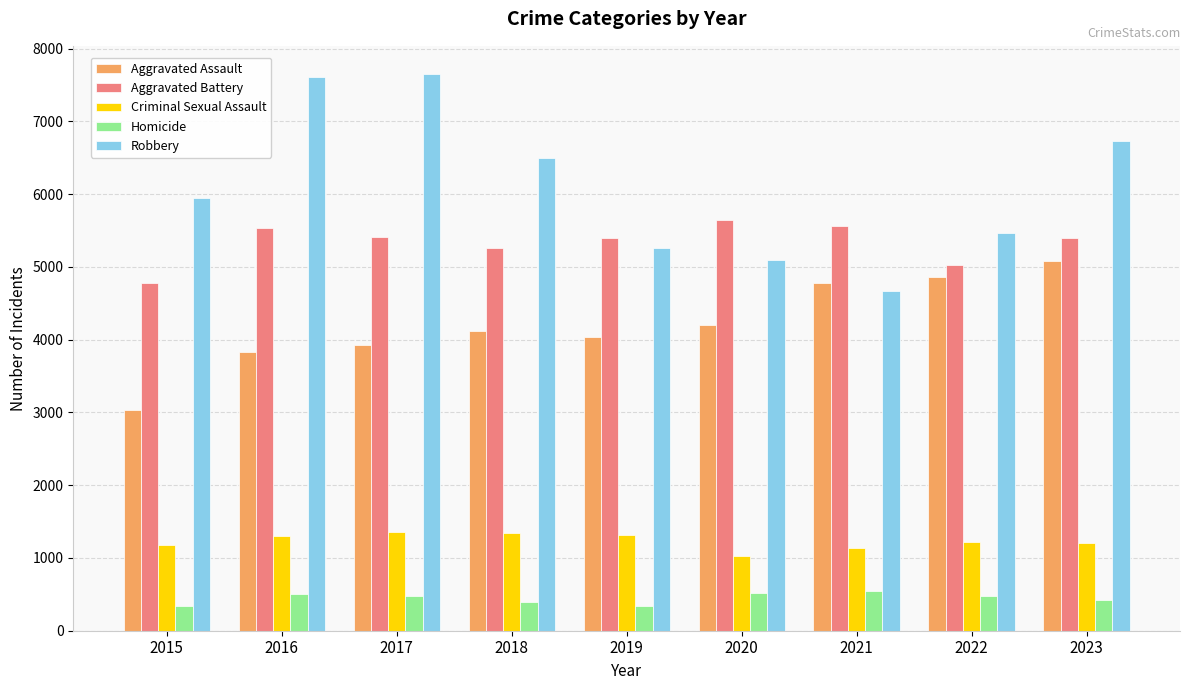

What is the sum of the Aggravated Assault values at 2021 and 2020?

8988